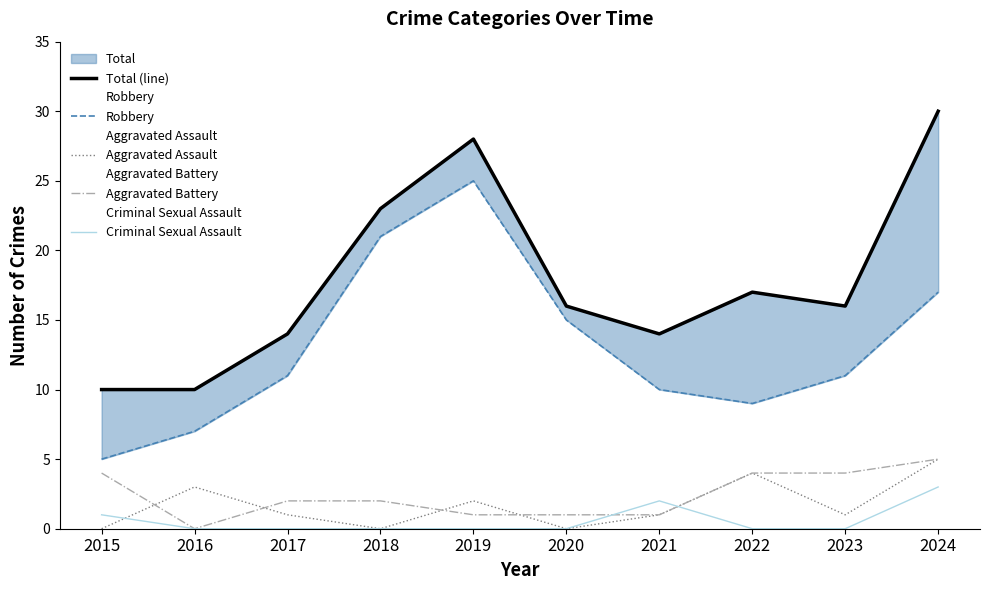

Count the Criminal Sexual Assault values in the range 0 to 1.

8